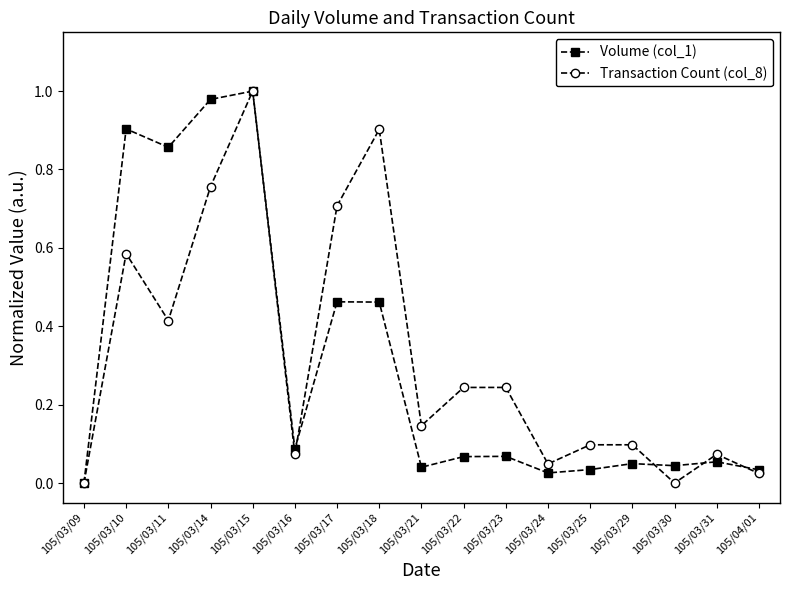

At which category does Volume (col_1) reach its first local peak?

105/03/10